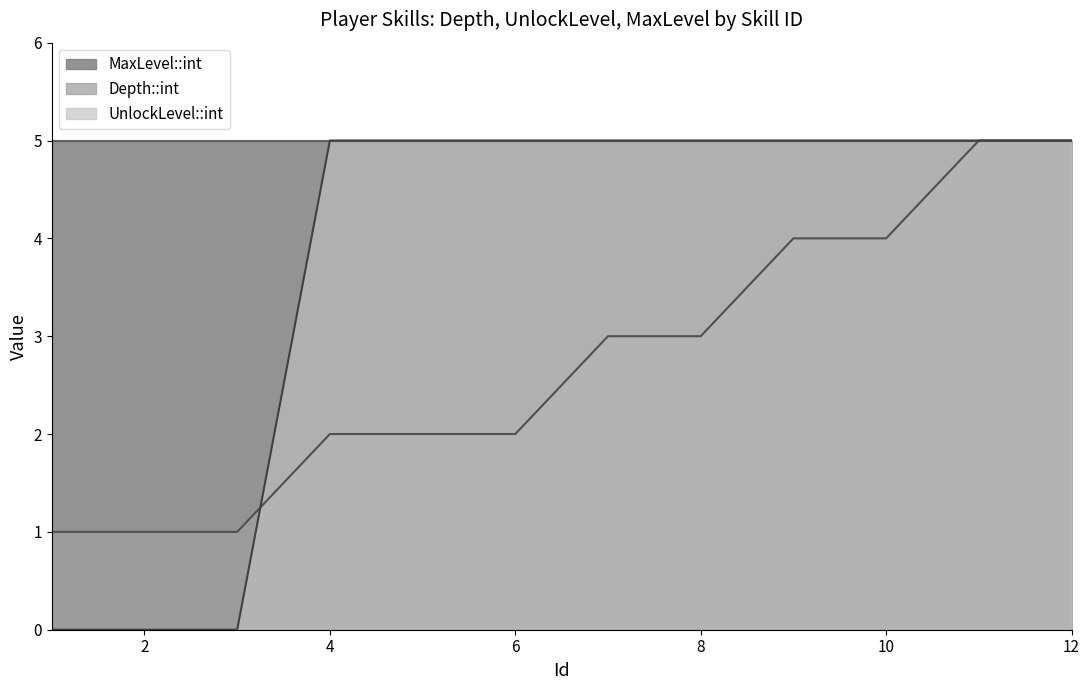

Is it true that Depth::int equals 2 at 5?

True